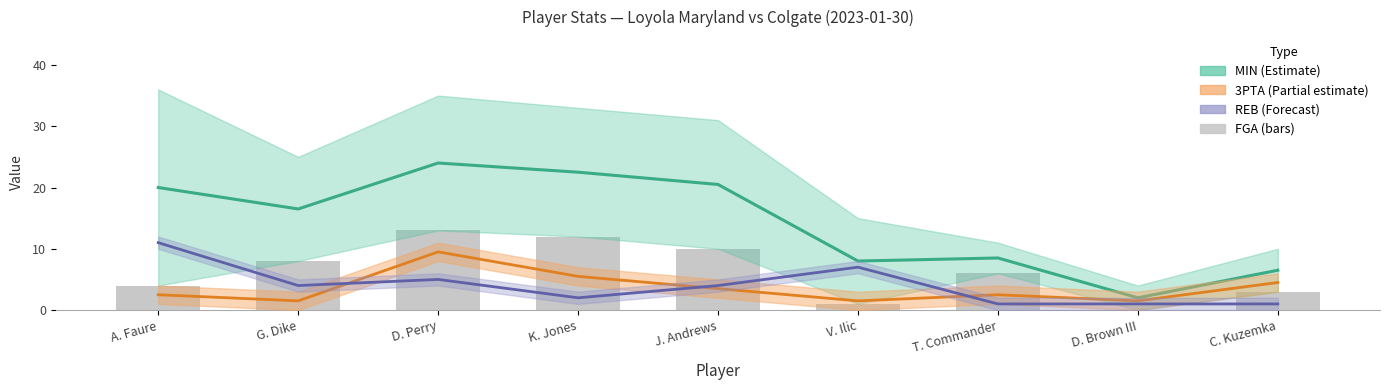

Which category has the lowest value in the REB midline series?

T. Commander